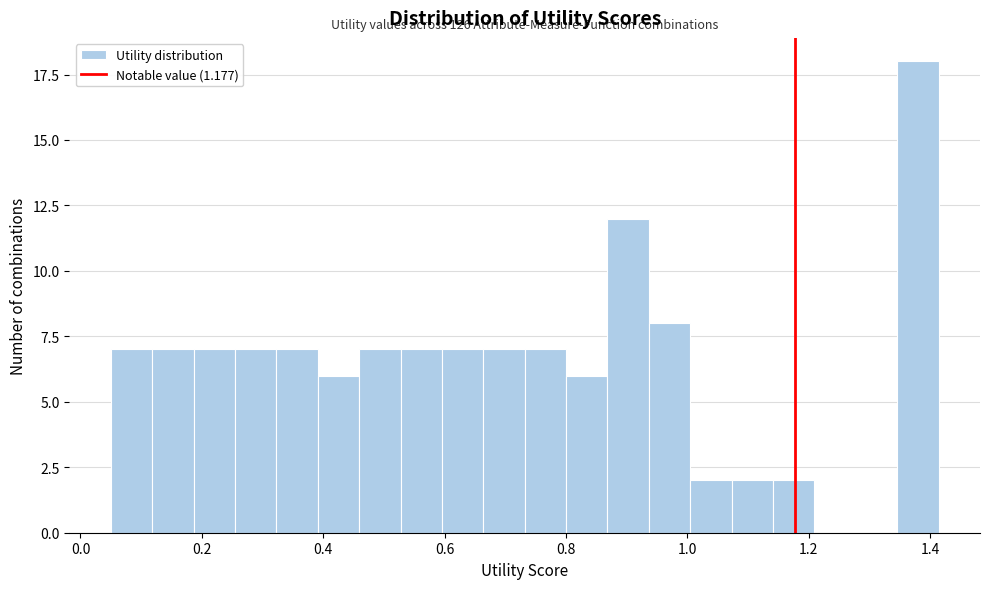

Around what value on the x-axis is the tallest bar? Give the approximate position of its centre, as read against the axis.

1.38